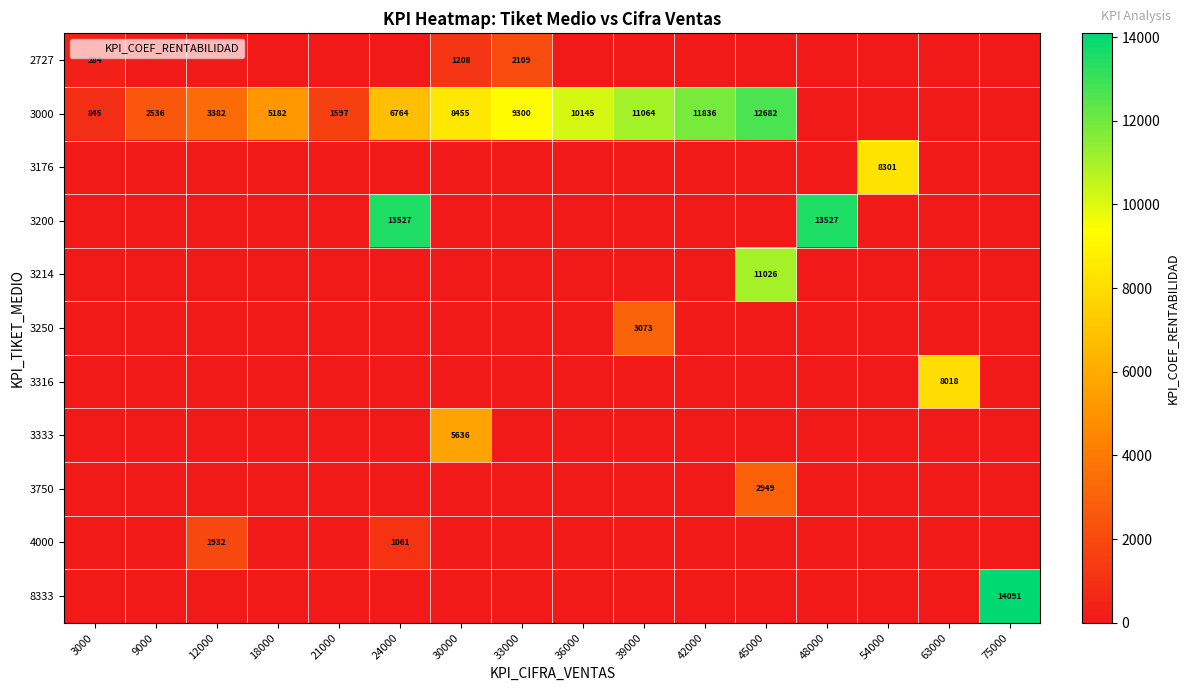

What is the spread (max minus min) of values at 30000?

8455